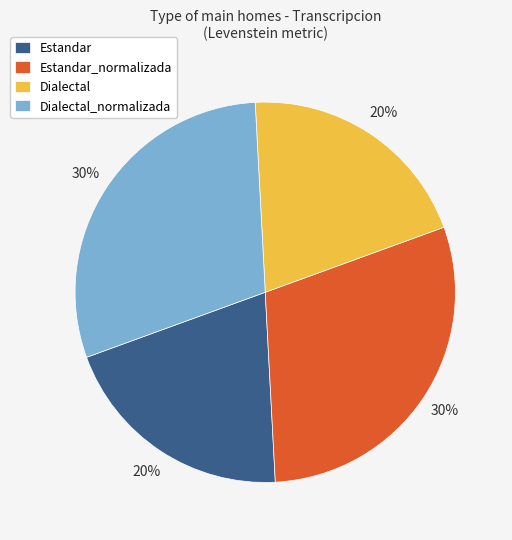

Does any single category account for the majority?

No